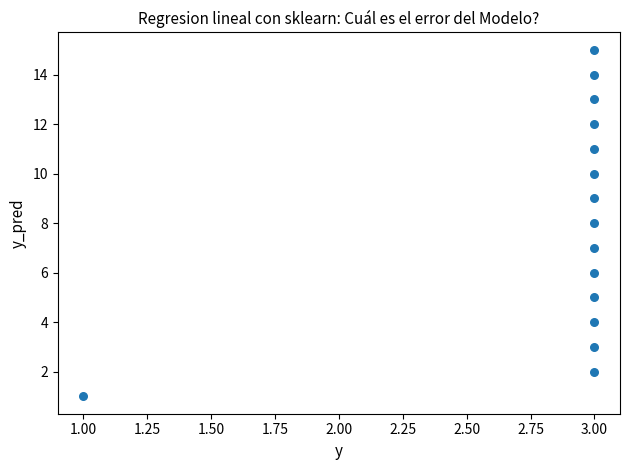

What is the range of Y values (max minus min)?

14